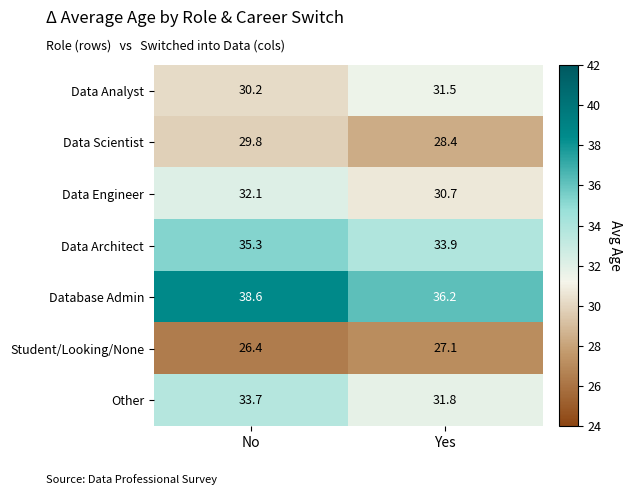

Reading left to right, list all the values displayed in this chart.

Data Analyst: No=30.2	Yes=31.5
Data Scientist: No=29.8	Yes=28.4
Data Engineer: No=32.1	Yes=30.7
Data Architect: No=35.3	Yes=33.9
Database Admin: No=38.6	Yes=36.2
Student/Looking/None: No=26.4	Yes=27.1
Other: No=33.7	Yes=31.8